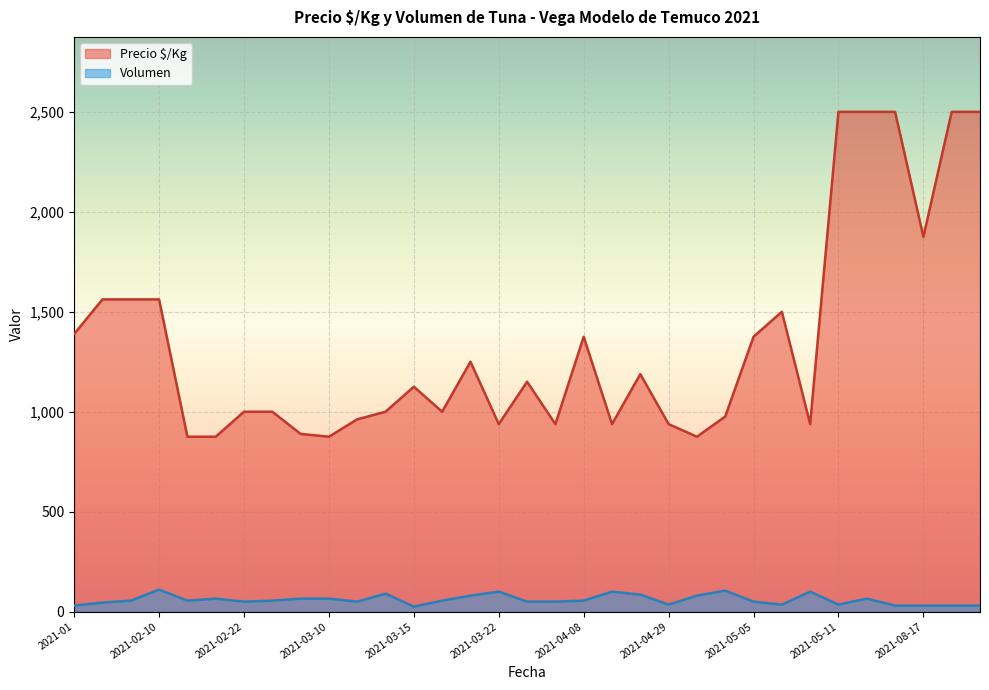

In Volumen, how many points are lower than both neighbors (excluding endpoints)?

7